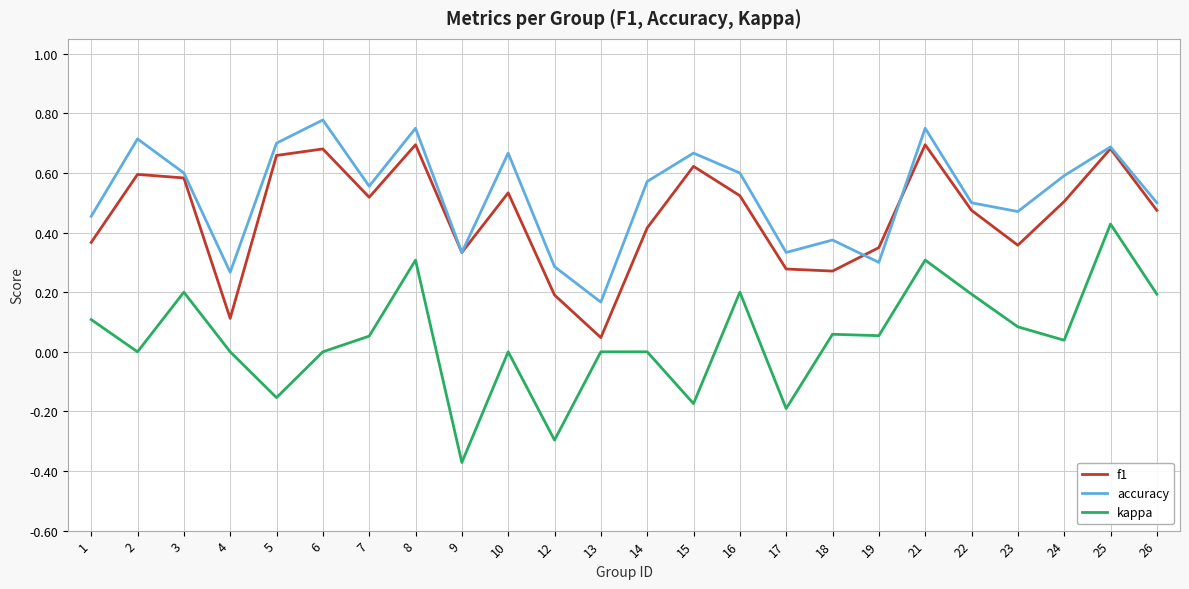

At which category is the sum across all series the highest?

25